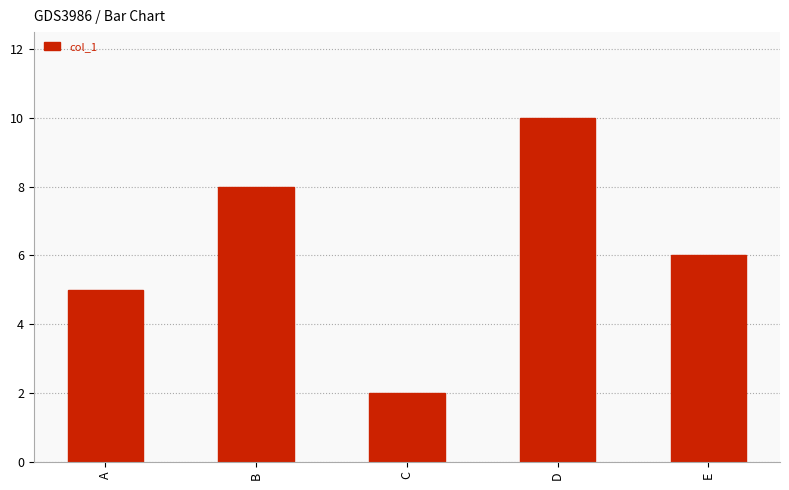

What is the difference between the maximum and second lowest values?

5